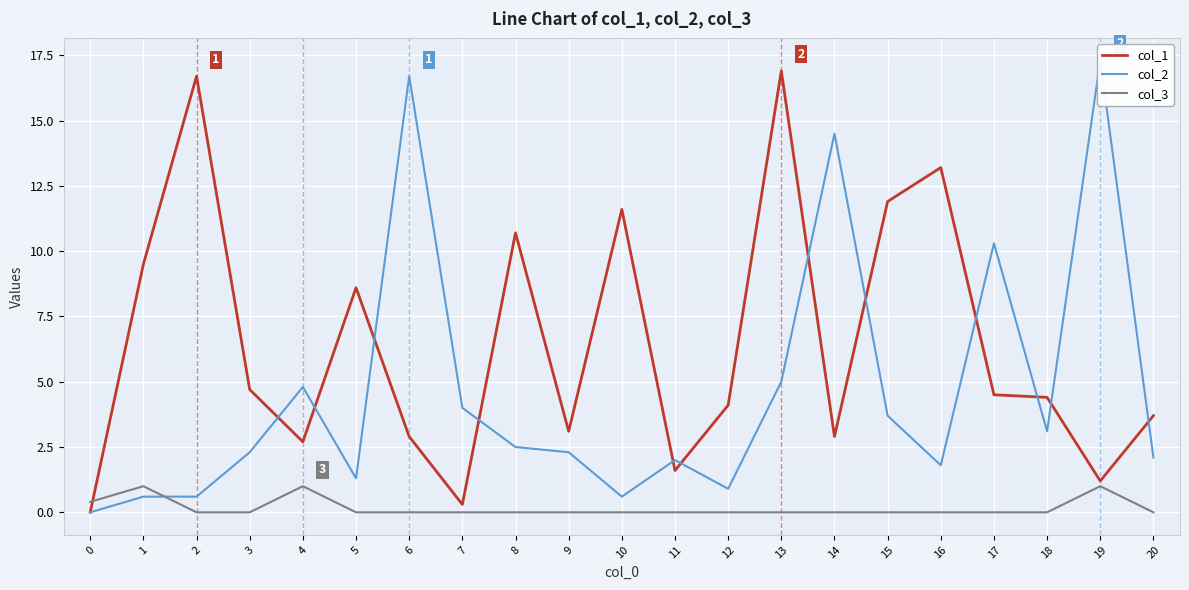

Is the value of col_2 at 10 greater than the value of col_1 at 20?

No